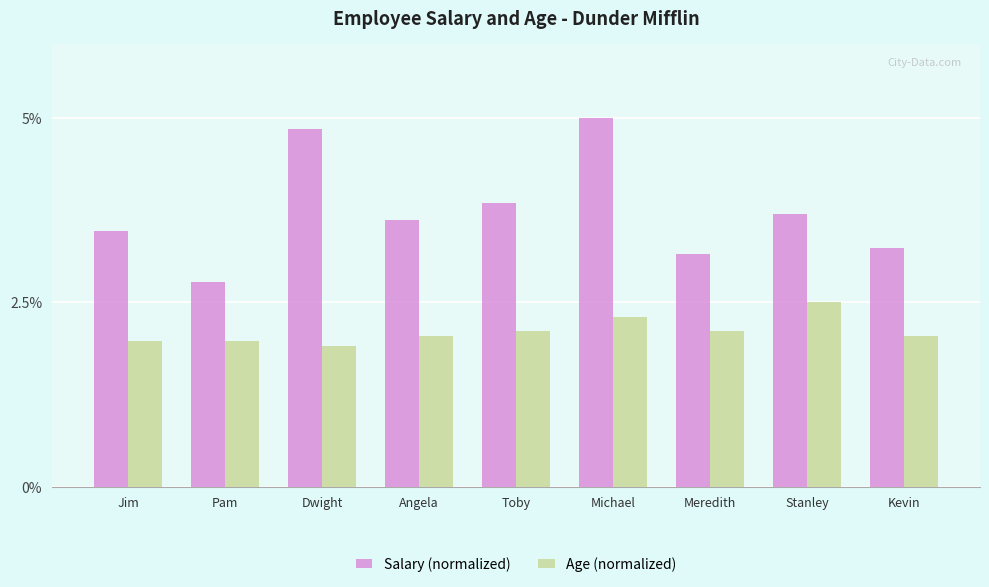

Which series has the widest spread of values?

Salary (normalized)